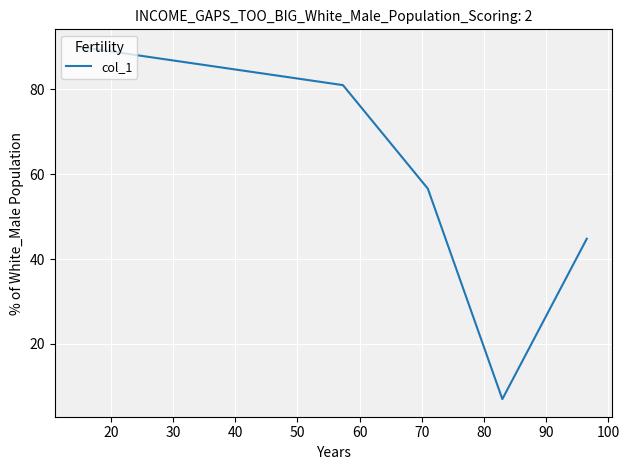

What is the difference between the second highest and minimum values?

74.0